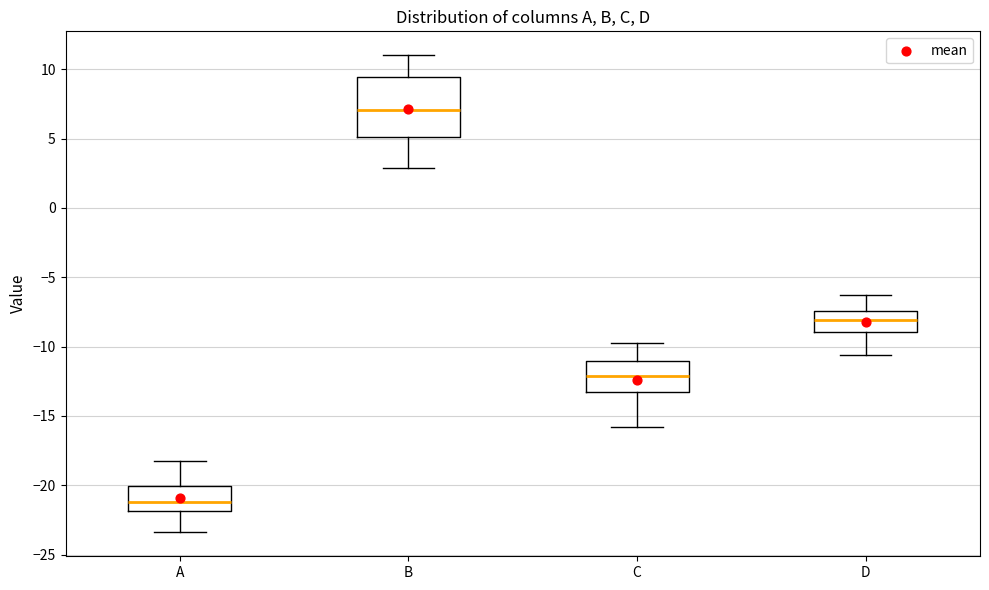

Where is the lower edge of the box for A on the y-axis? The values are not printed on the chart, so give them approximately, as read against the axis.

-22.0